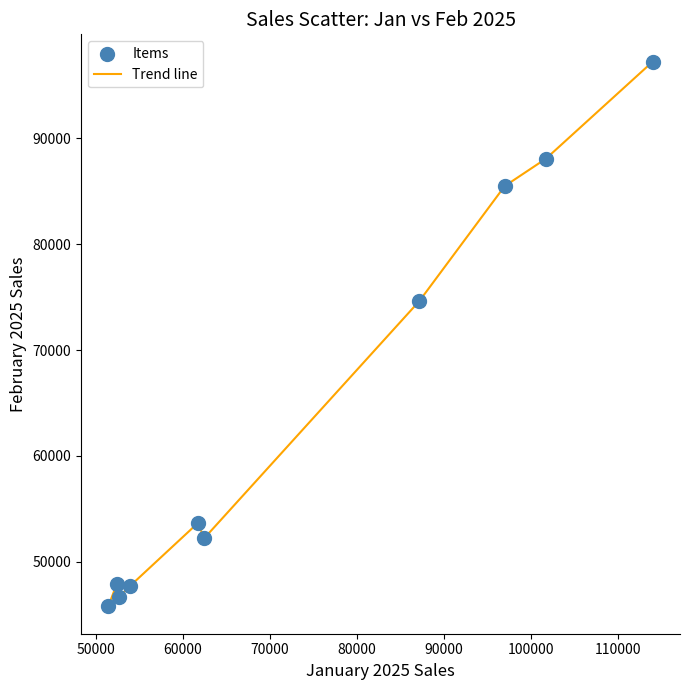

What is the maximum value shown in the chart?

97238